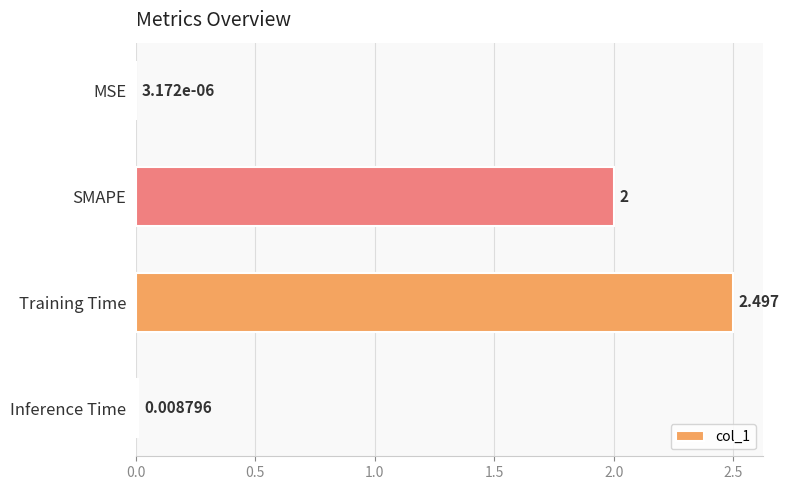

Which label corresponds to the largest value in the chart?

Training Time